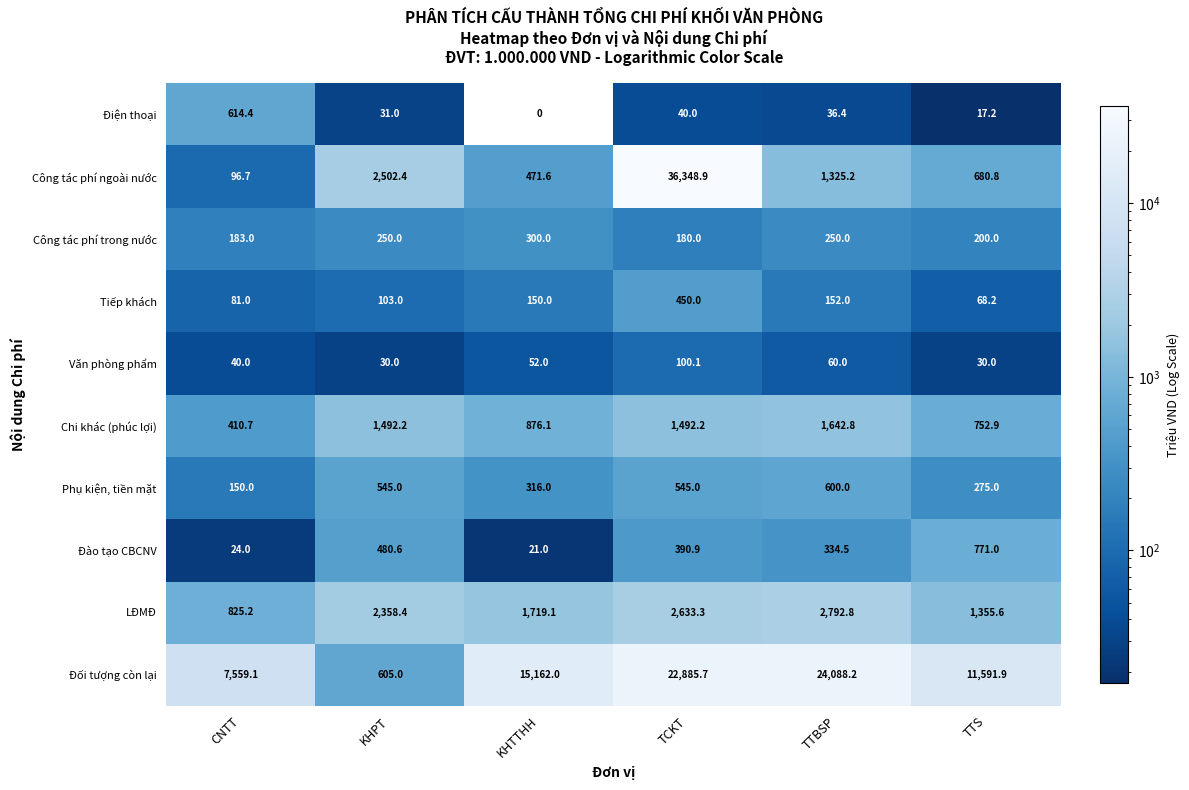

Where is Tiếp khách nearest to the value 259?

TTBSP